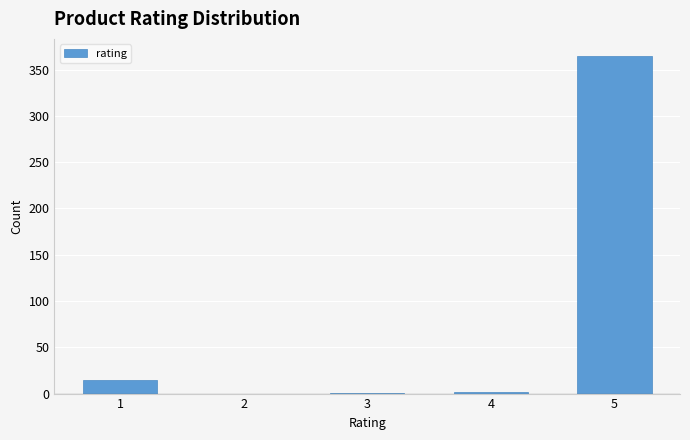

Reading left to right, list every bar in this chart as the range it spans on the x-axis followed by its height. The values are not printed on the chart, so give them approximately, as read against the axis.

0.5 to 1.5: 15
1.5 to 2.5: 0
2.5 to 3.5: under 5
3.5 to 4.5: under 5
4.5 to 5.5: 365